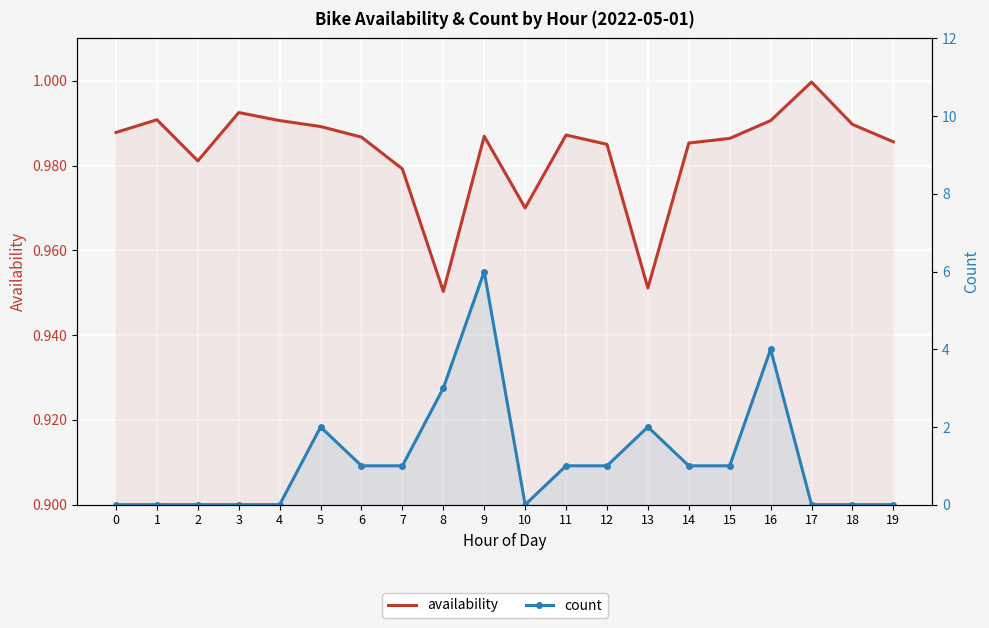

Reading left to right, what are all the values shown in this chart?

availability: 0=1.0	1=1.0	2=1.0	3=1.0	4=1.0	5=1.0	6=1.0	7=1.0	8=1.0	9=1.0	10=1.0	11=1.0	12=1.0	13=1.0	14=1.0	15=1.0	16=1.0	17=1.0	18=1.0	19=1.0
count: 0=0.0	1=0.0	2=0.0	3=0.0	4=0.0	5=2.0	6=1.0	7=1.0	8=3.0	9=6.0	10=0.0	11=1.0	12=1.0	13=2.0	14=1.0	15=1.0	16=4.0	17=0.0	18=0.0	19=0.0